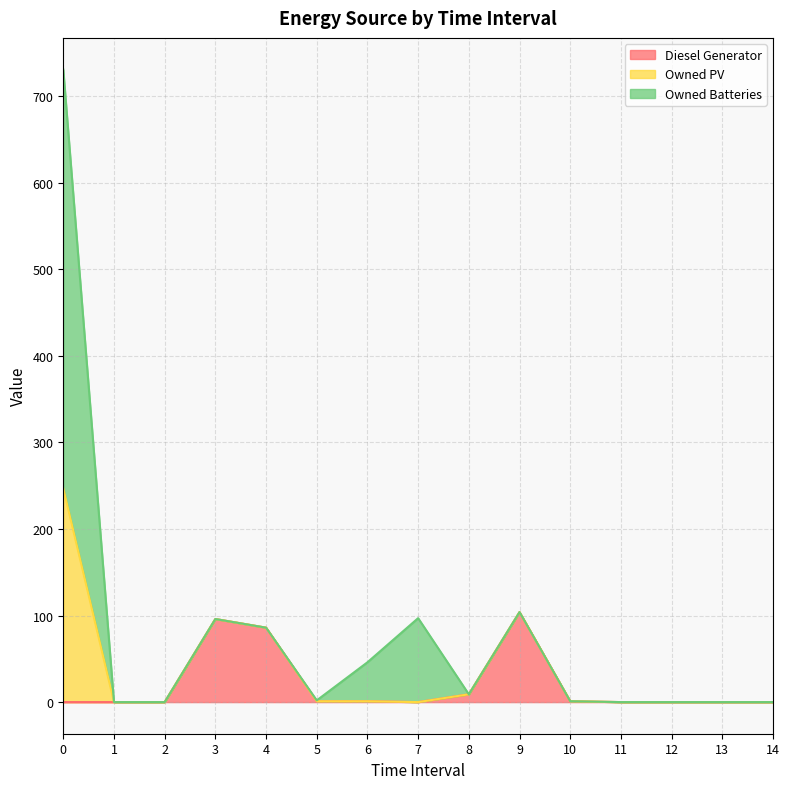

Where is the first local maximum for Diesel Generator?

3